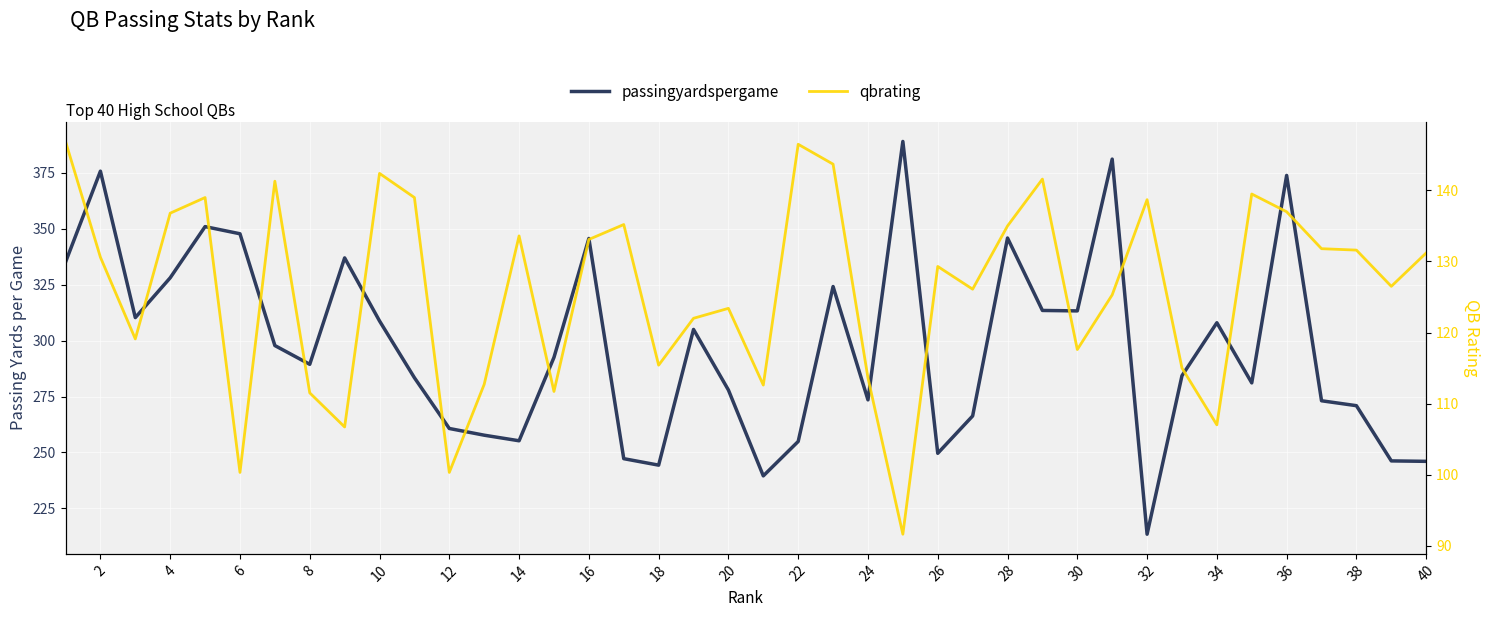

Where is the first local maximum for passingyardspergame?

2